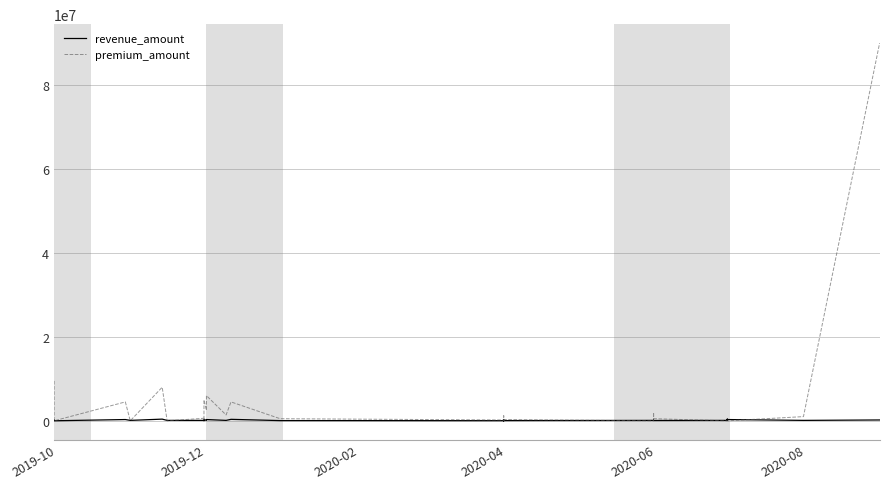

What is the average value of the revenue_amount series?

145725